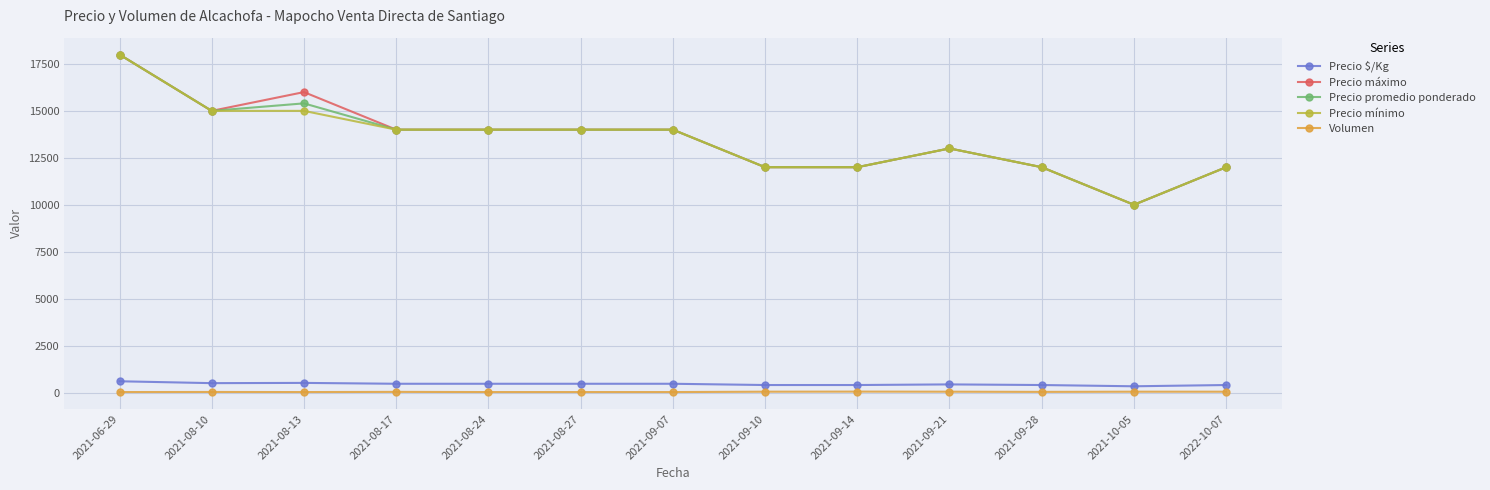

What value does the Precio mínimo series have at 2021-08-17, to the nearest 10?

14000